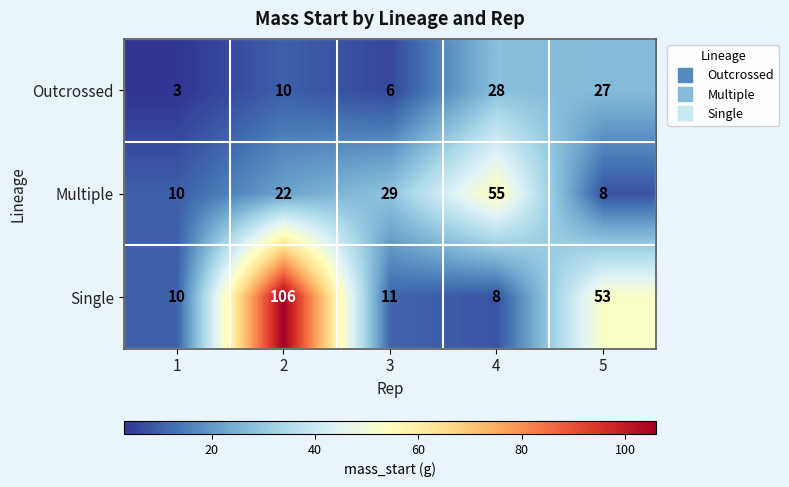

What value does the Single series have at 5, to the nearest 5?

55